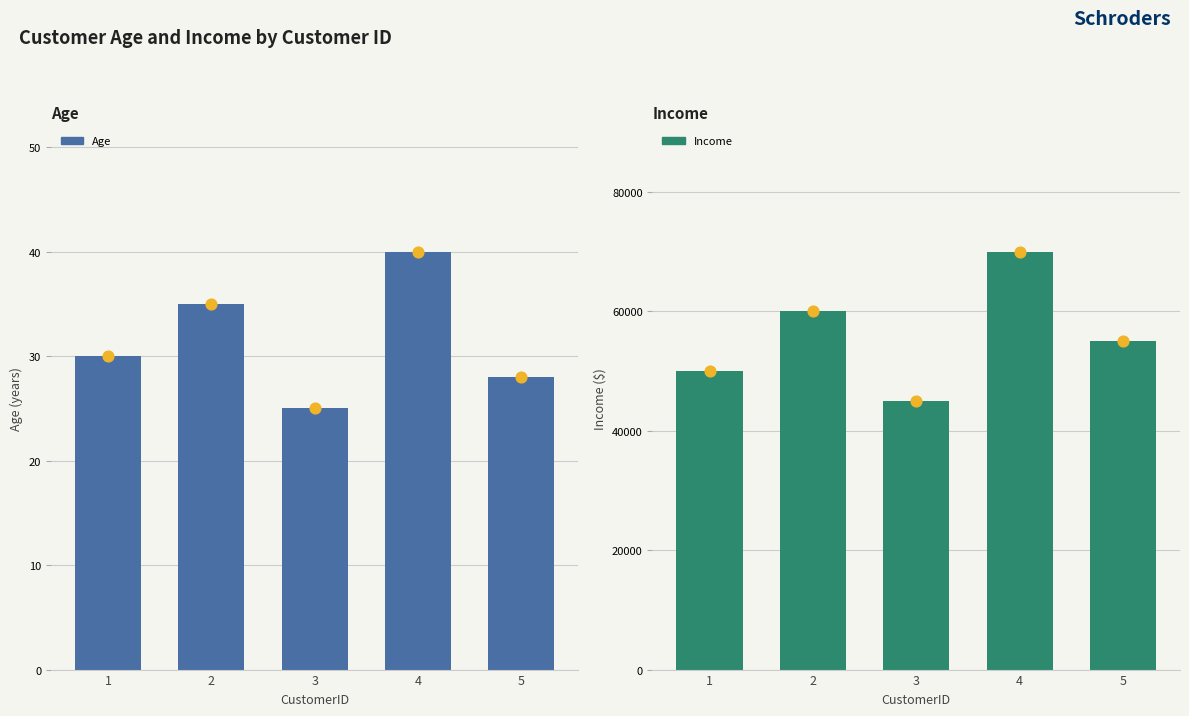

Which series contains the lowest Y value?

Age